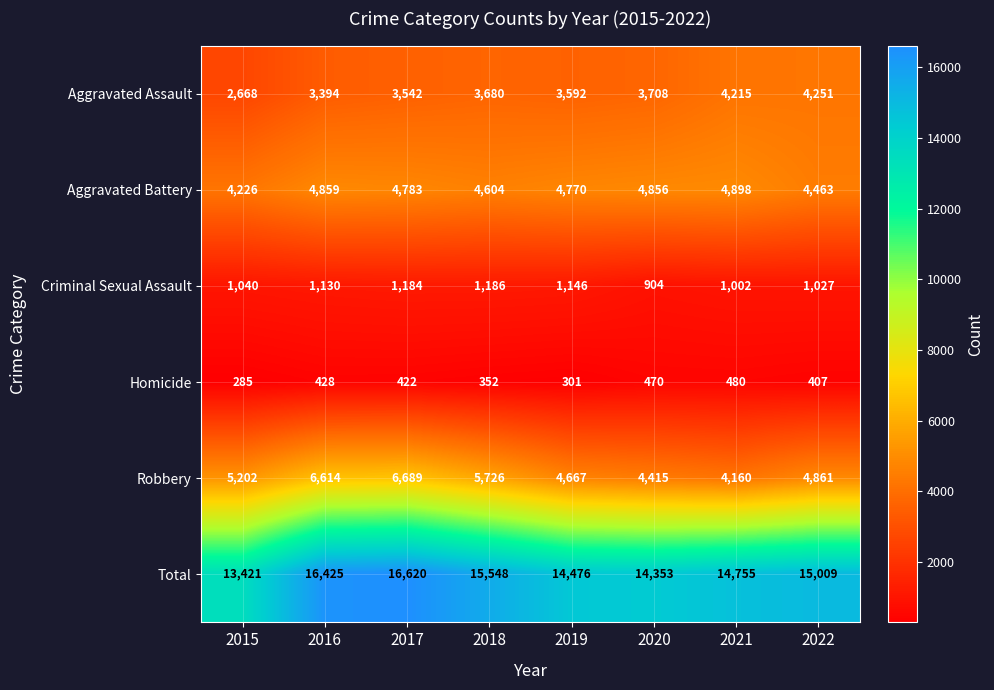

At which category is the sum across all series the highest?

2017